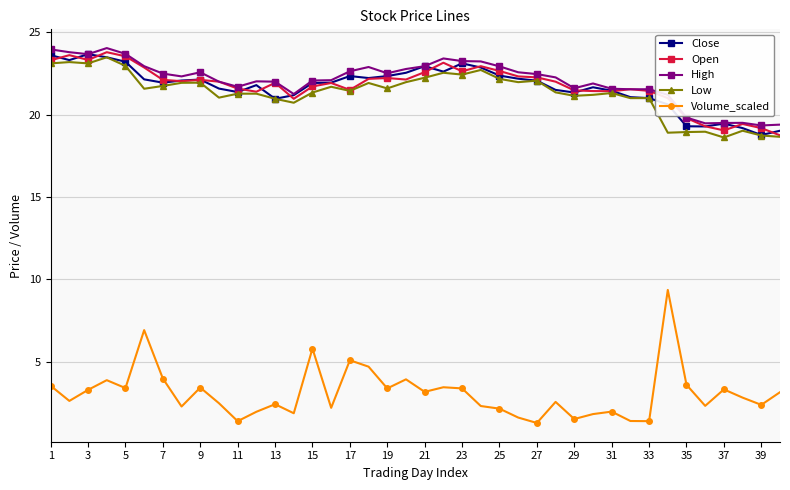

True or false: High and Volume_scaled cross at least once.

False